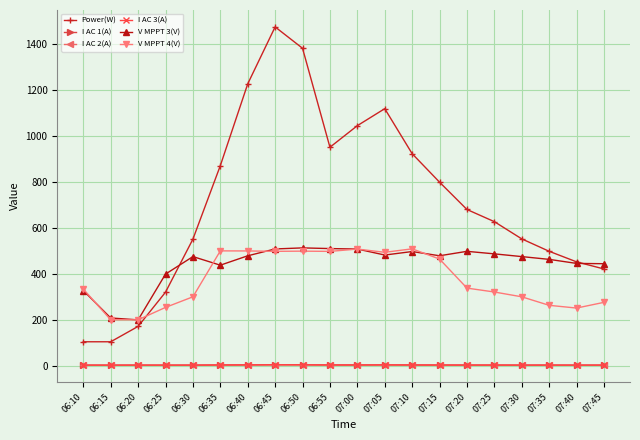

True or false: V MPPT 4(V) and I AC 3(A) intersect in this chart.

False